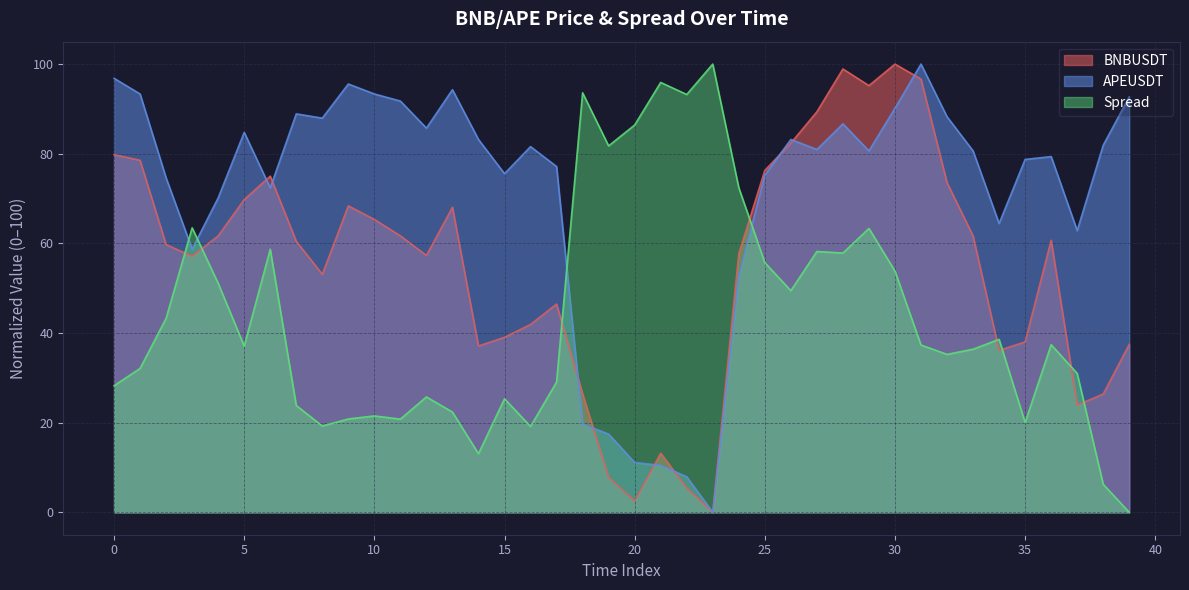

What is the difference between the maximum and minimum values in the Spread series?

100.0